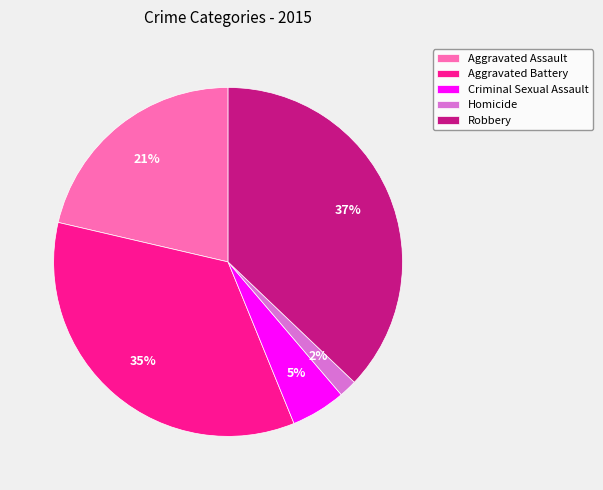

To the nearest percent, what is the combined percentage of Robbery and Criminal Sexual Assault?

42%